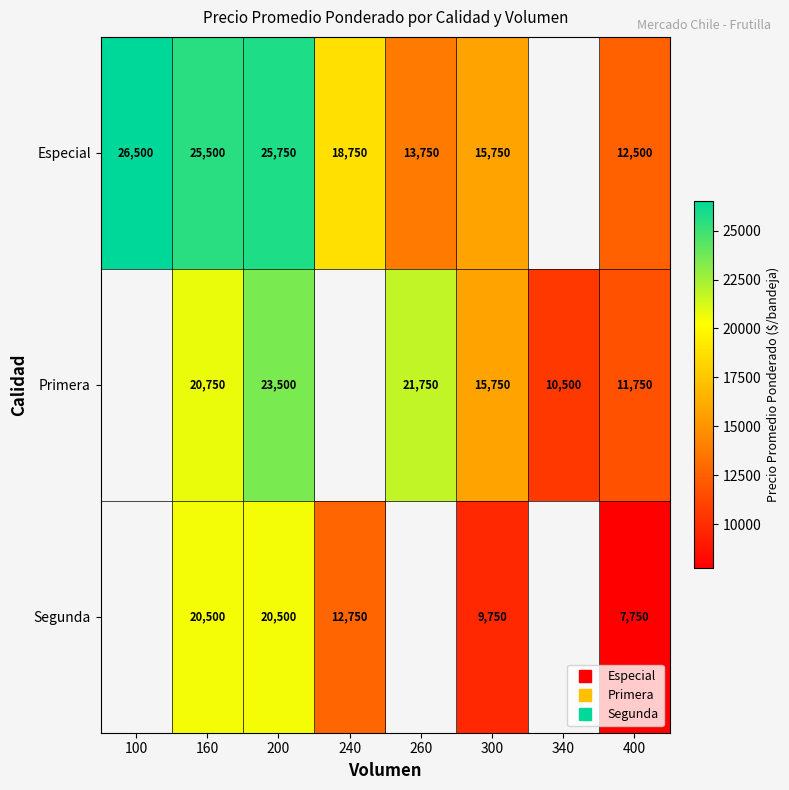

Between 260 and 400, which is larger?

260